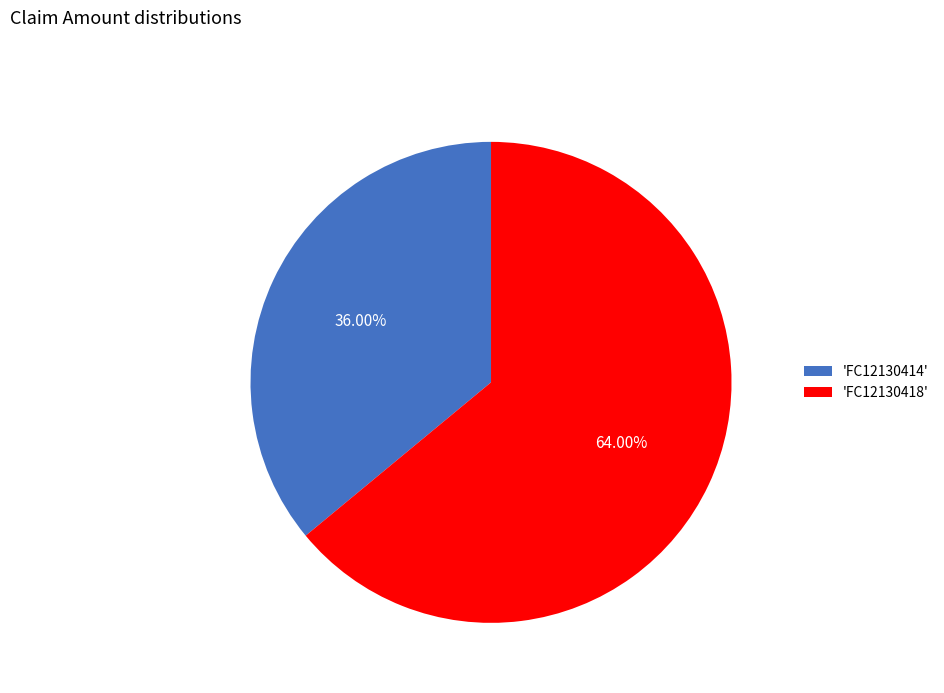

How many slices are in this pie chart?

2